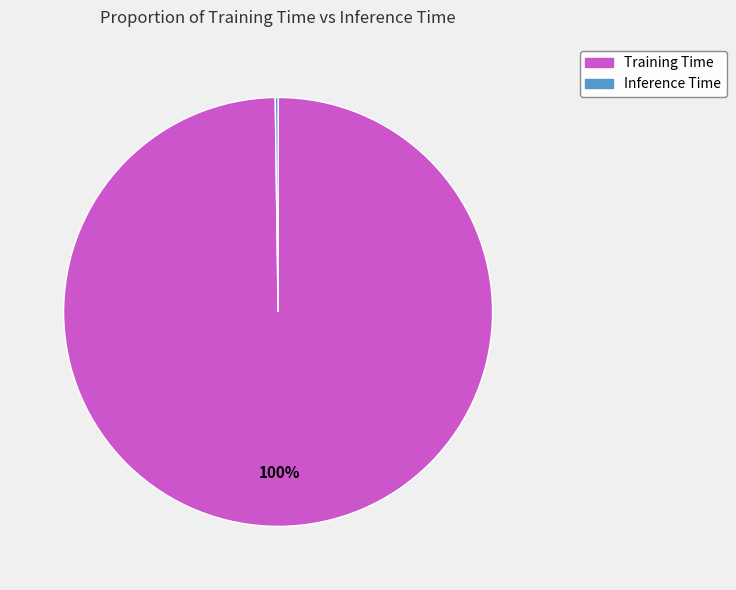

Does any single category account for the majority?

Yes